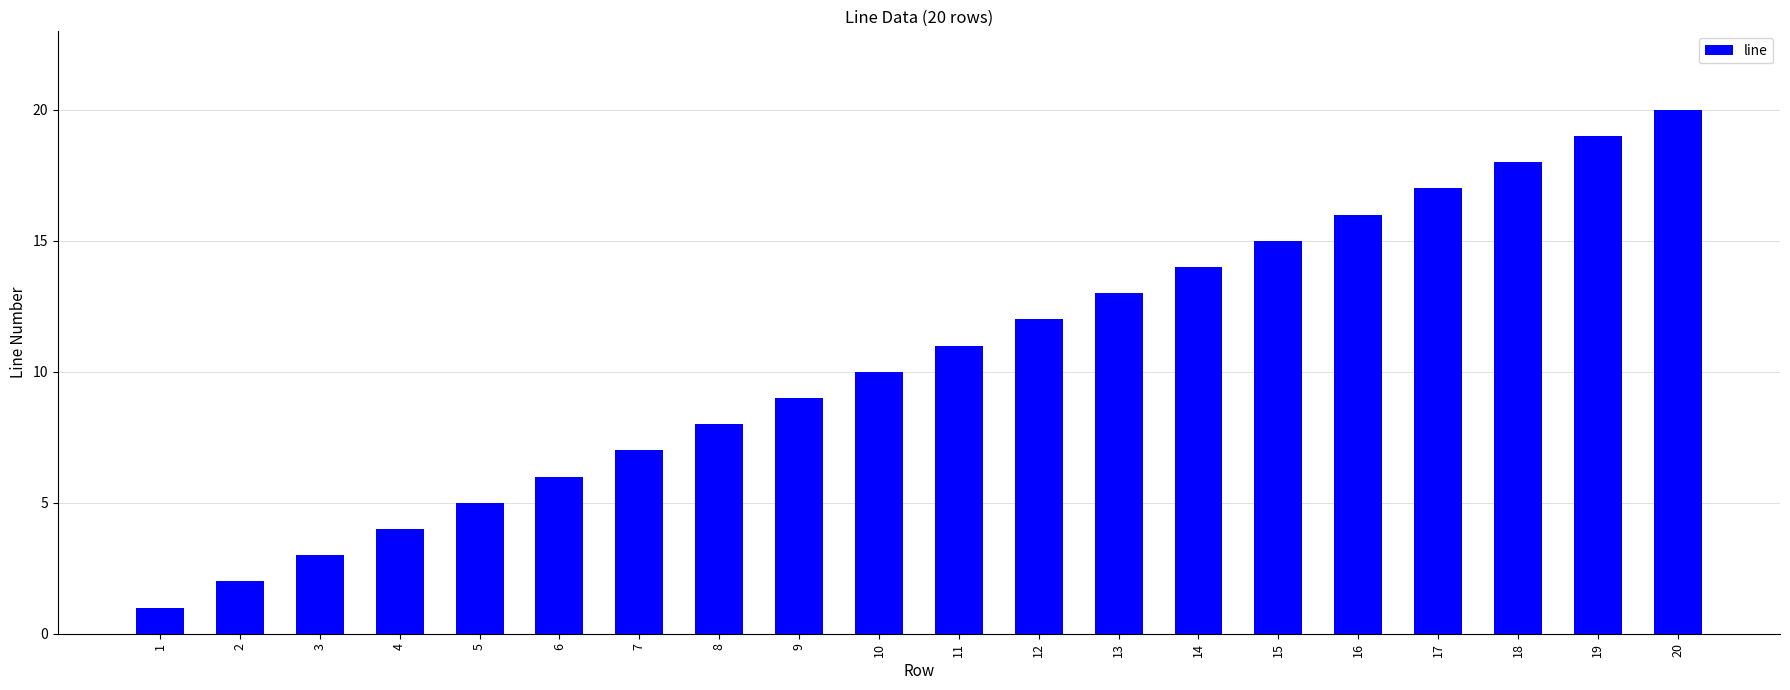

List the labels in order of value, largest first.

20, 19, 18, 17, 16, 15, 14, 13, 12, 11, 10, 9, 8, 7, 6, 5, 4, 3, 2, 1